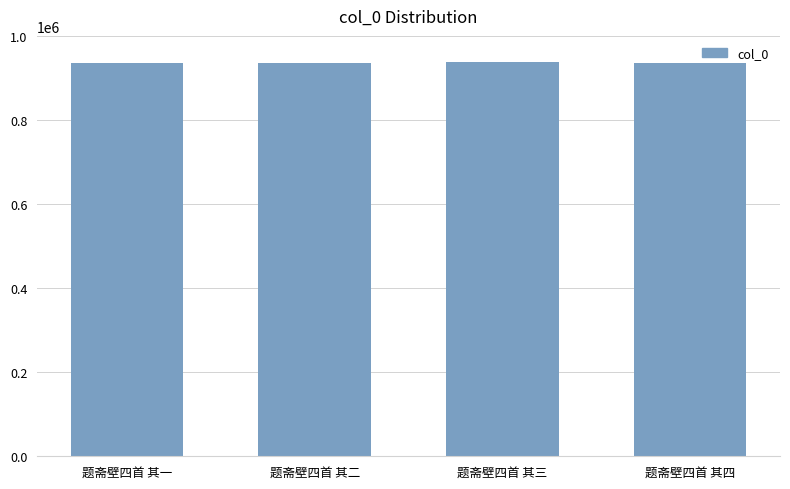

Does the chart contain any negative values?

No